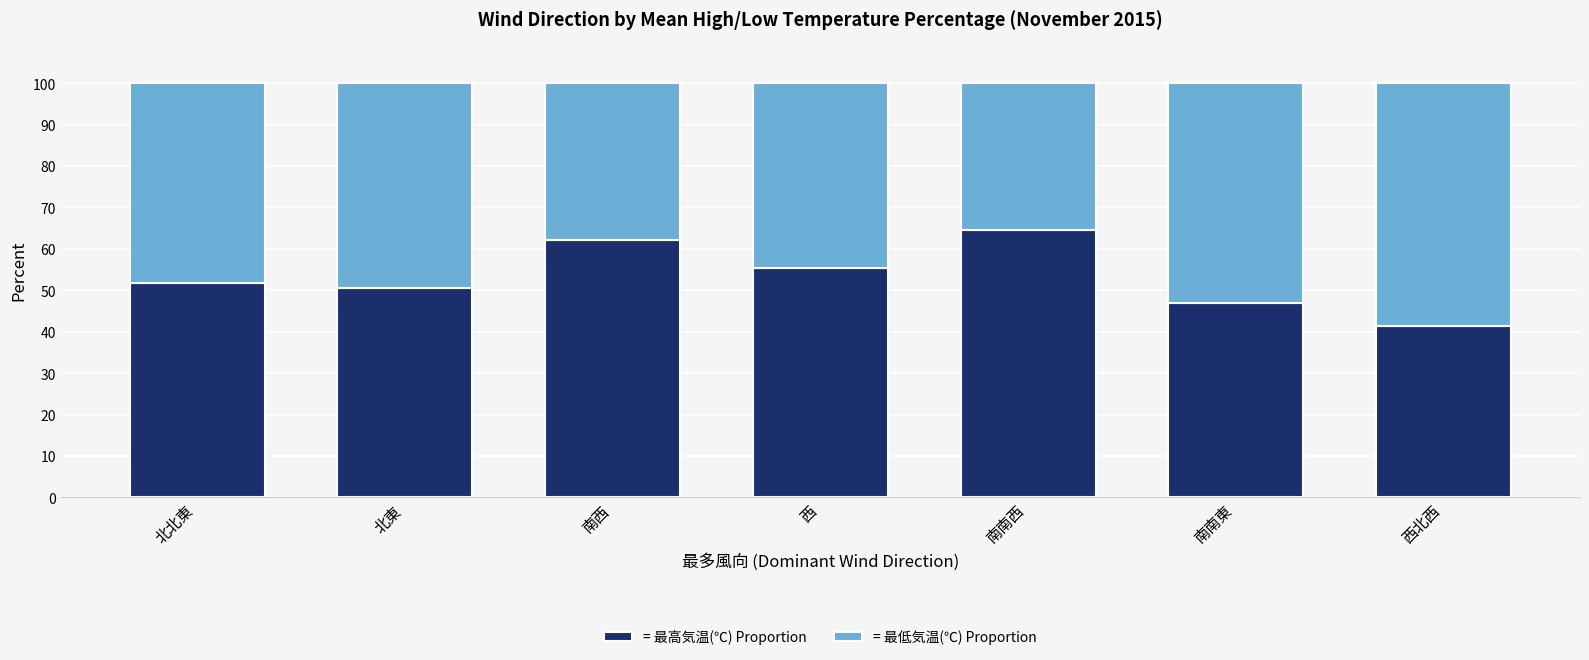

What is the total value across all series at 北東?

100.0